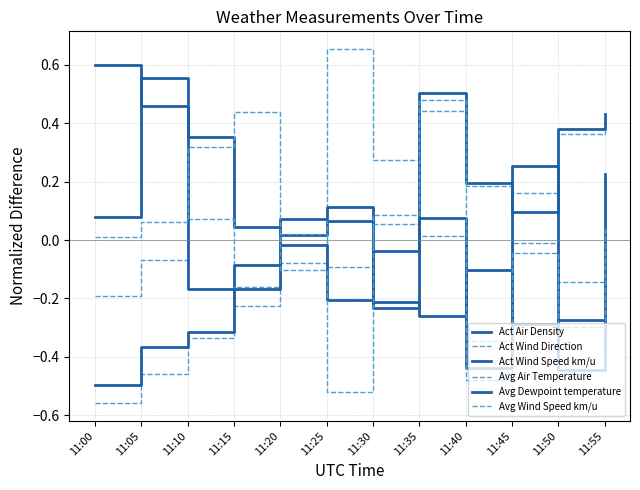

The Avg Dewpoint temperature series shows 0.1 at 11:45. True or false?

False